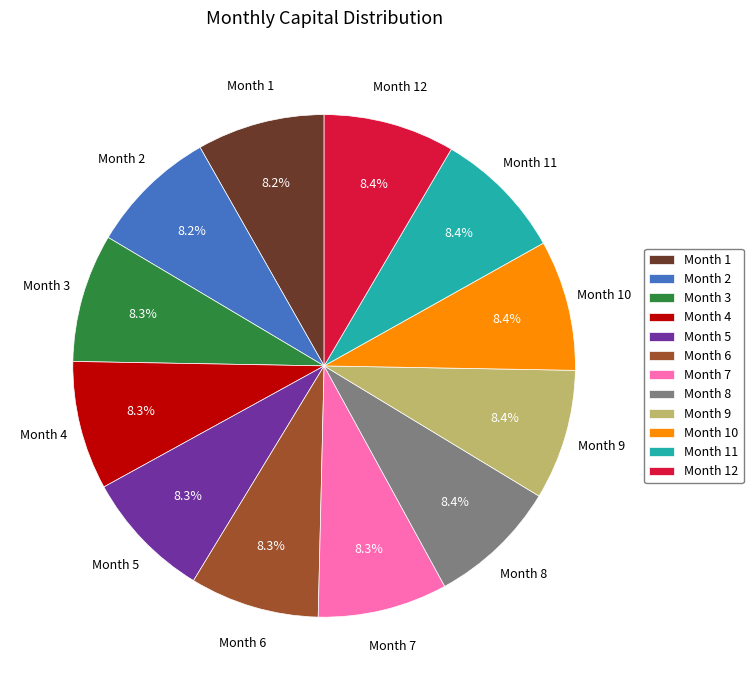

What percentage is the Month 2 slice, to the nearest percent?

8%